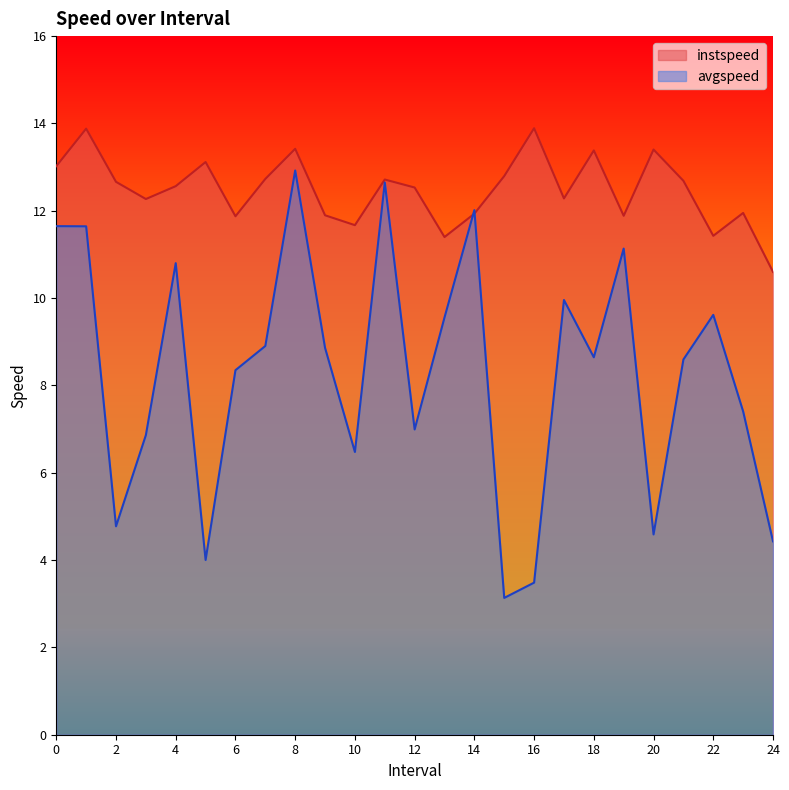

True or false: avgspeed and instspeed intersect in this chart.

True